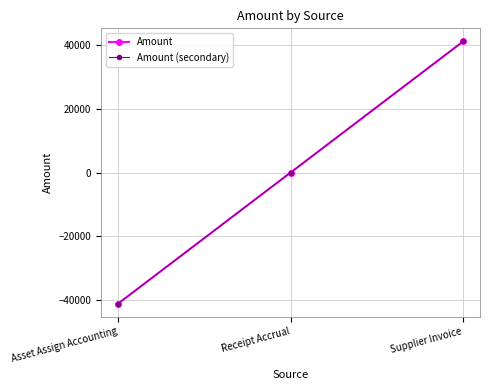

Is this an area chart (filled region under the line)?

No